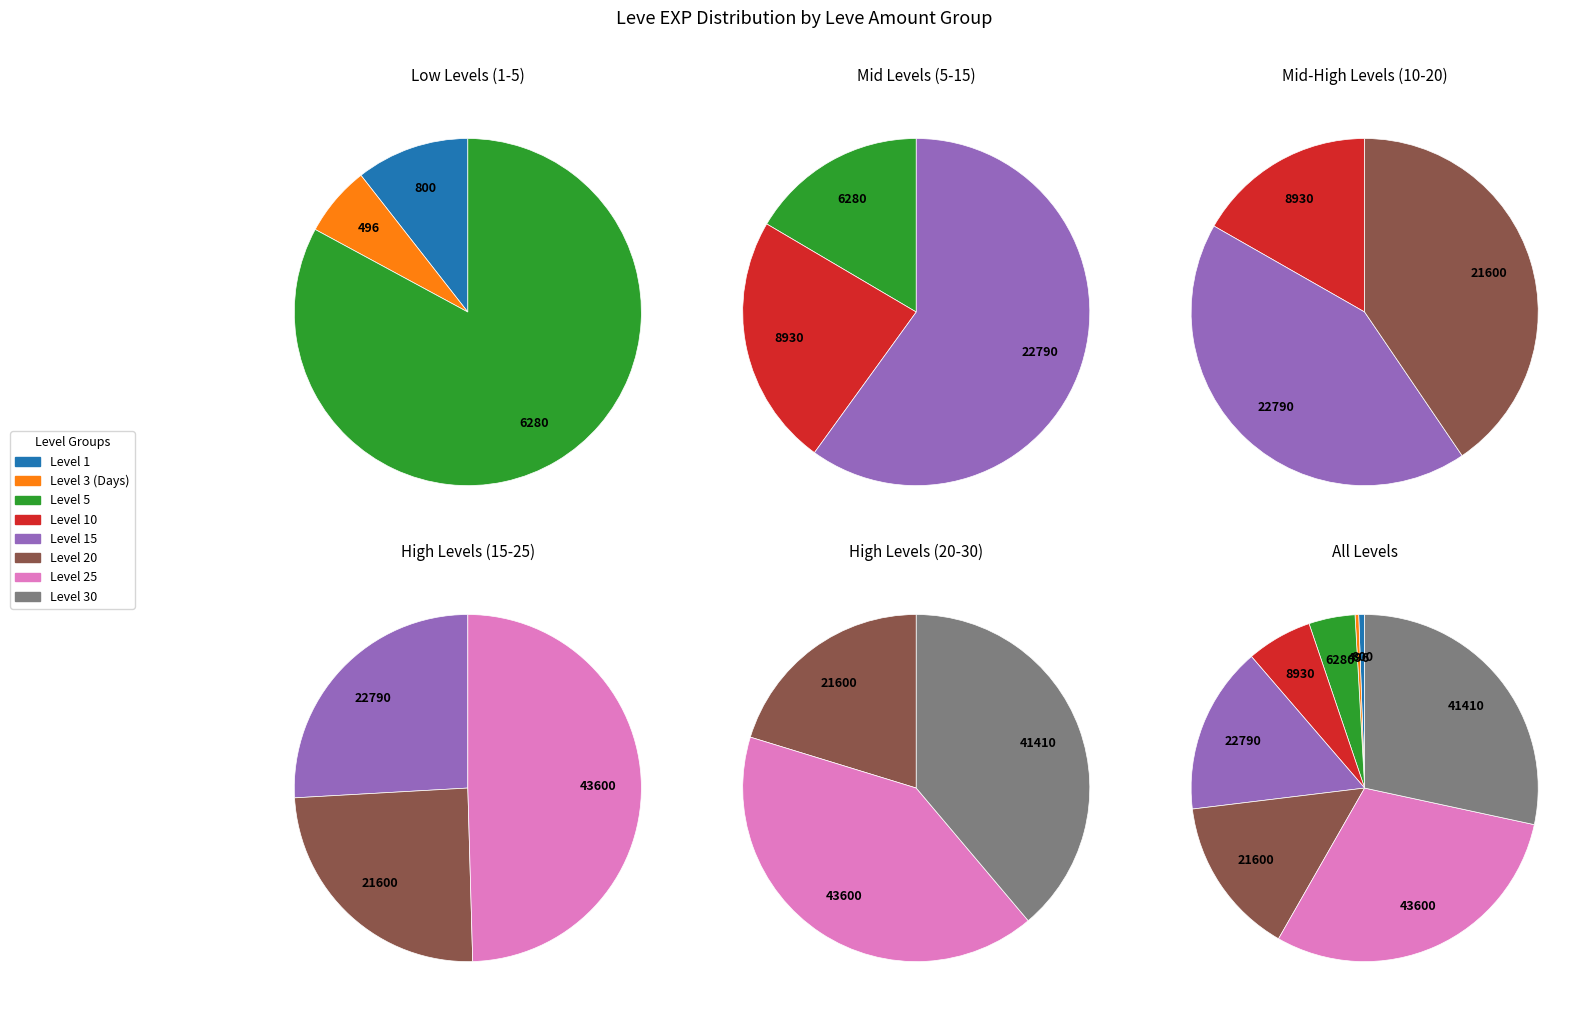

Which category has the biggest portion of the pie?

25